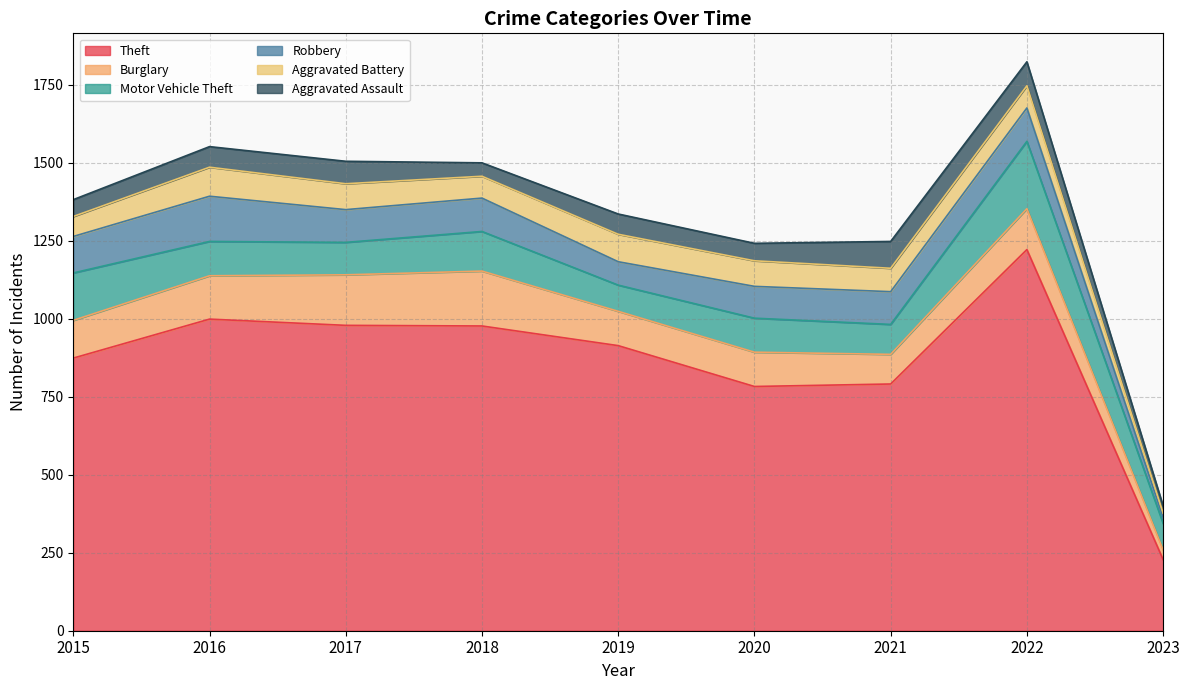

What is the total value across all series at 2022?

1824